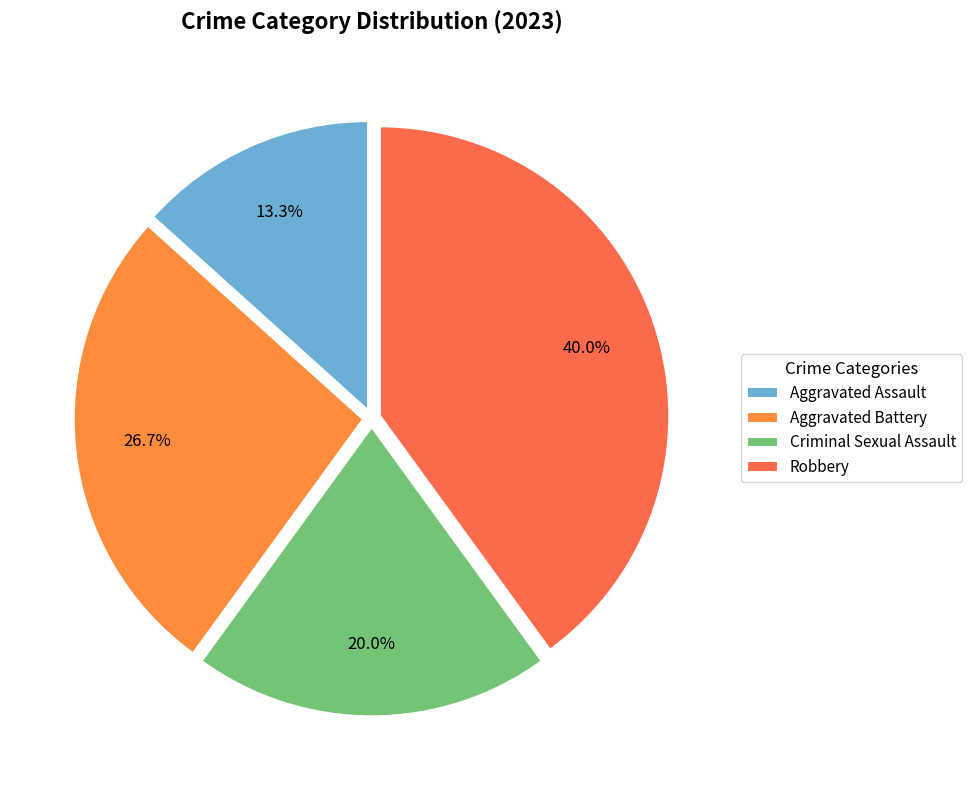

Which category has the smallest portion of the pie?

Aggravated Assault